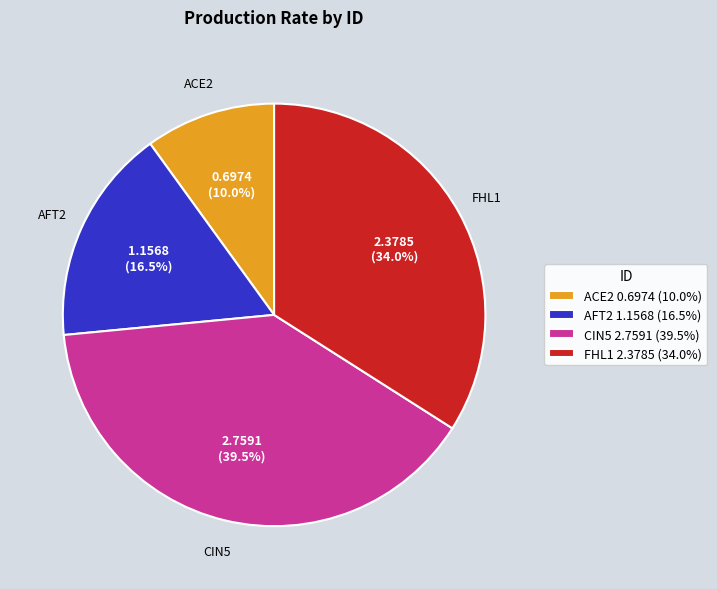

Rank the categories by value from highest to lowest.

CIN5, FHL1, AFT2, ACE2